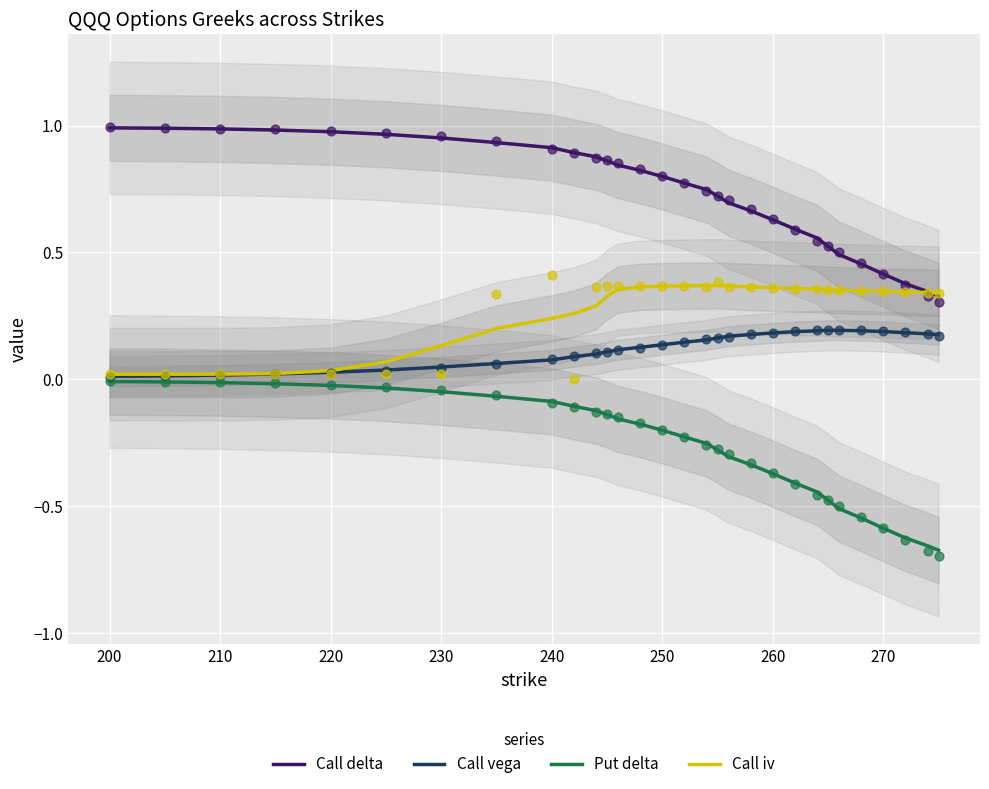

At how many categories does at least one series exceed 0?

30